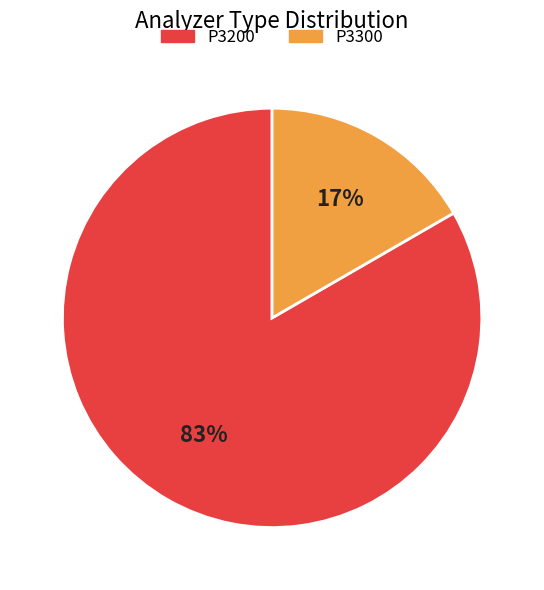

To the nearest percent, what portion does P3300 represent?

17%